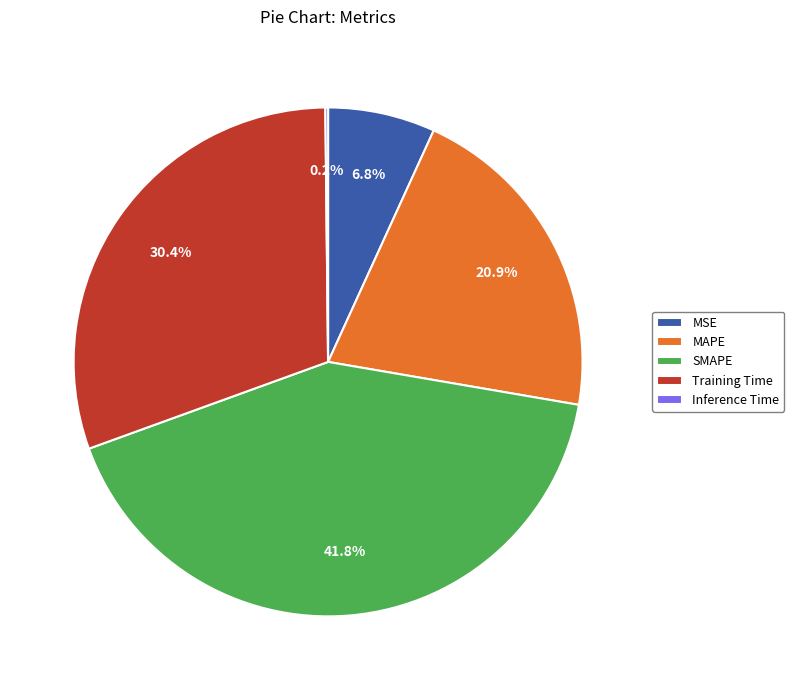

Does SMAPE account for over 50% of the chart?

No